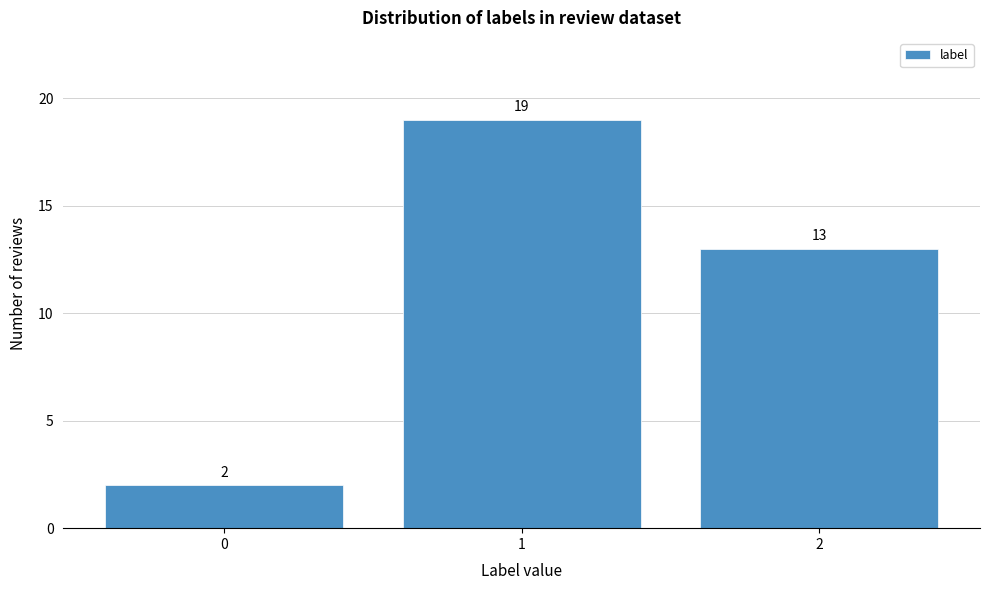

Reading left to right, transcribe all the data shown in this chart.

2	19	13